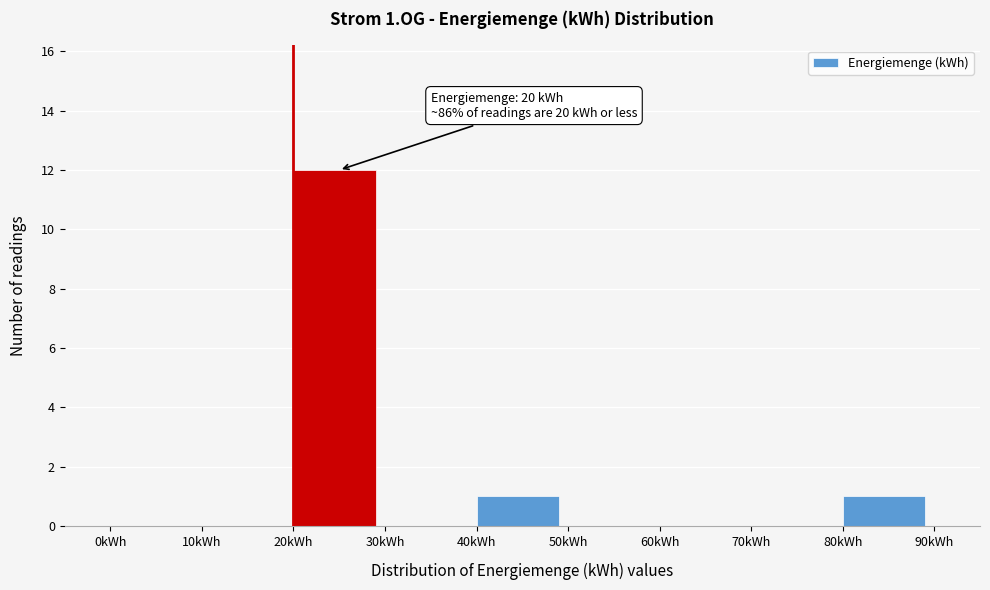

Which range on the x-axis has the tallest bar?

20 to 30